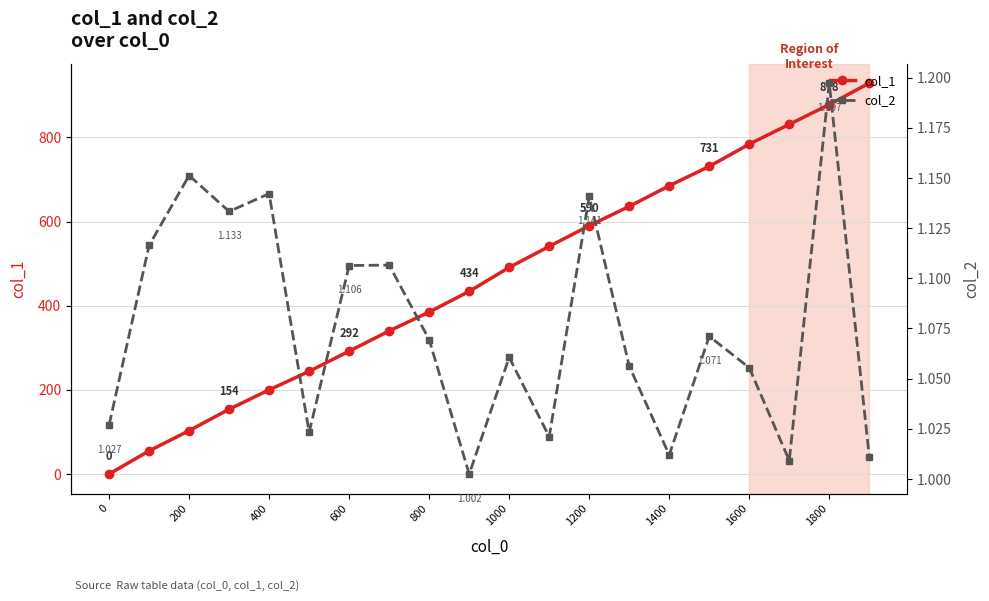

True or false: col_1 has a value of 590 at 1200.

True